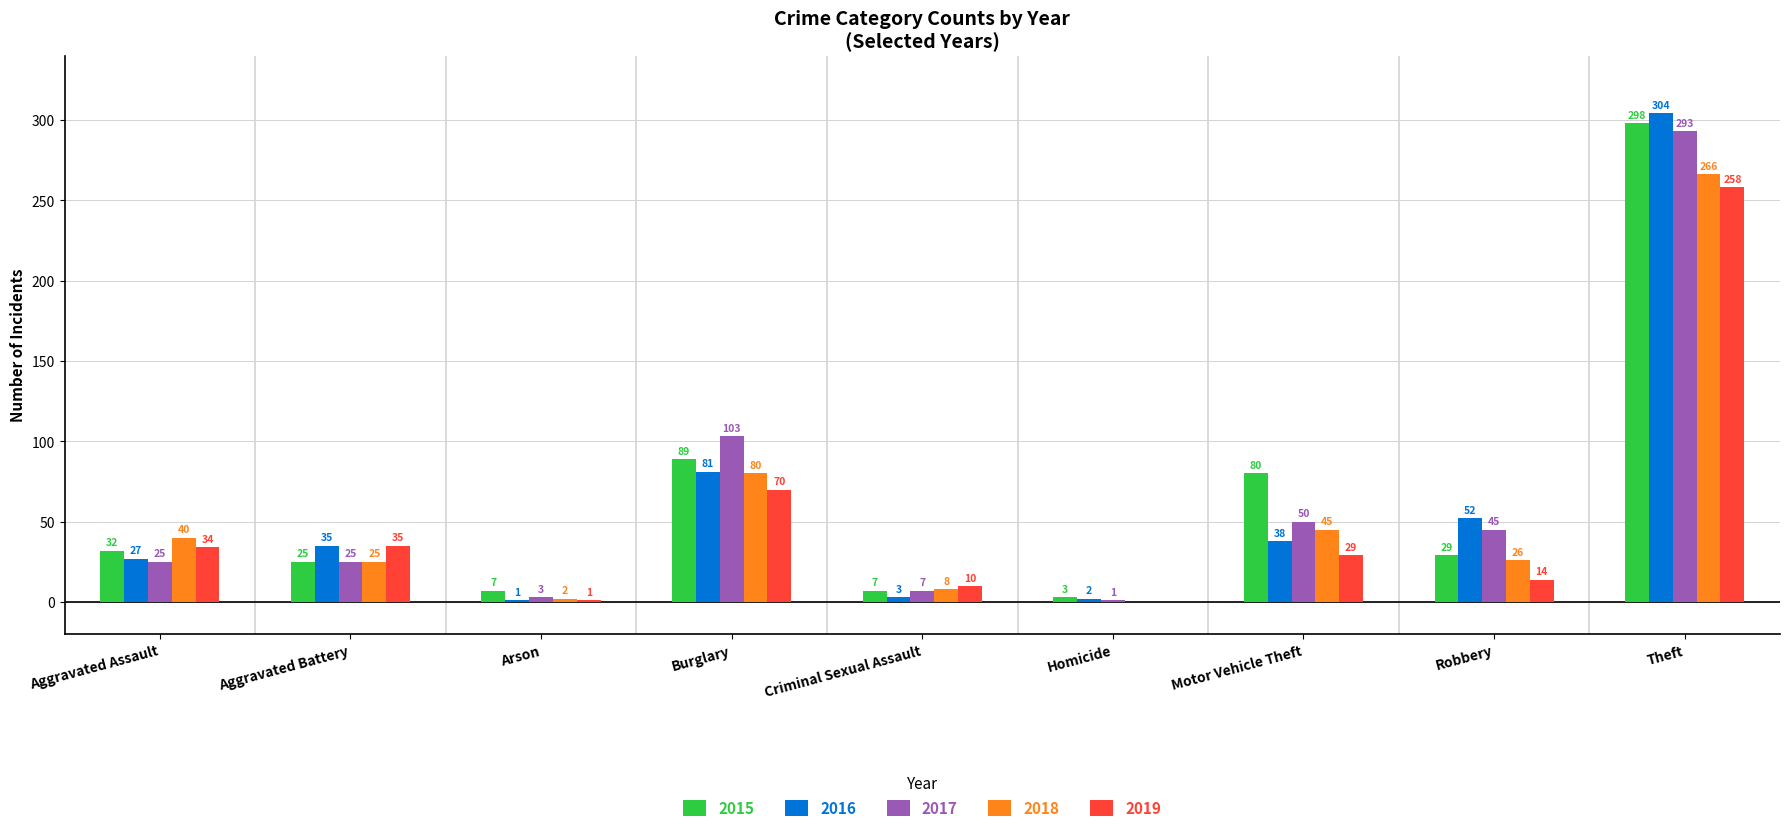

Where is 2018 nearest to the value 133?

Burglary